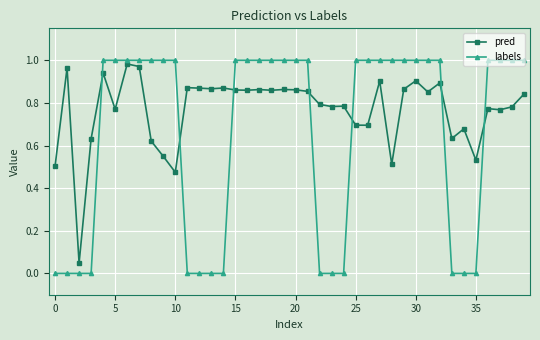

Which series ends up on top after the final intersection of pred and labels?

labels